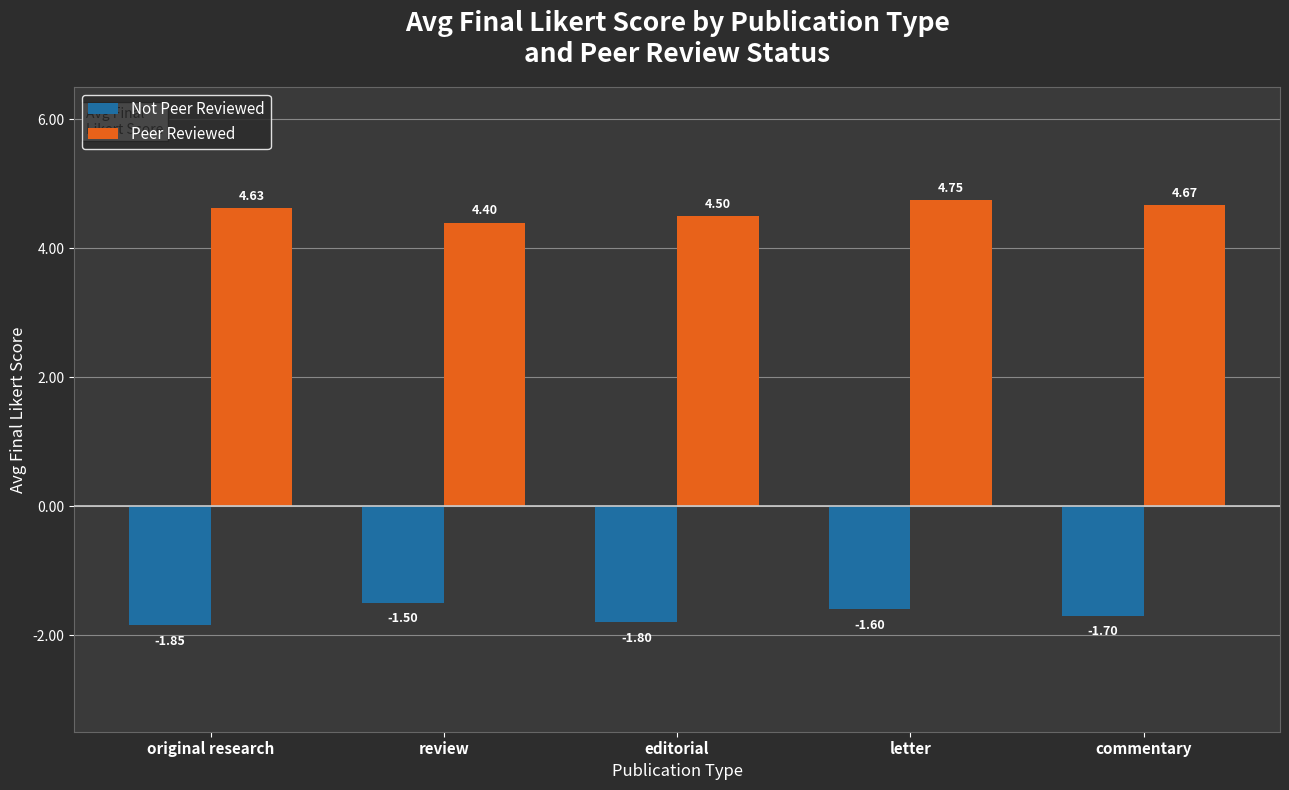

What is the total value across all series at commentary?

3.0